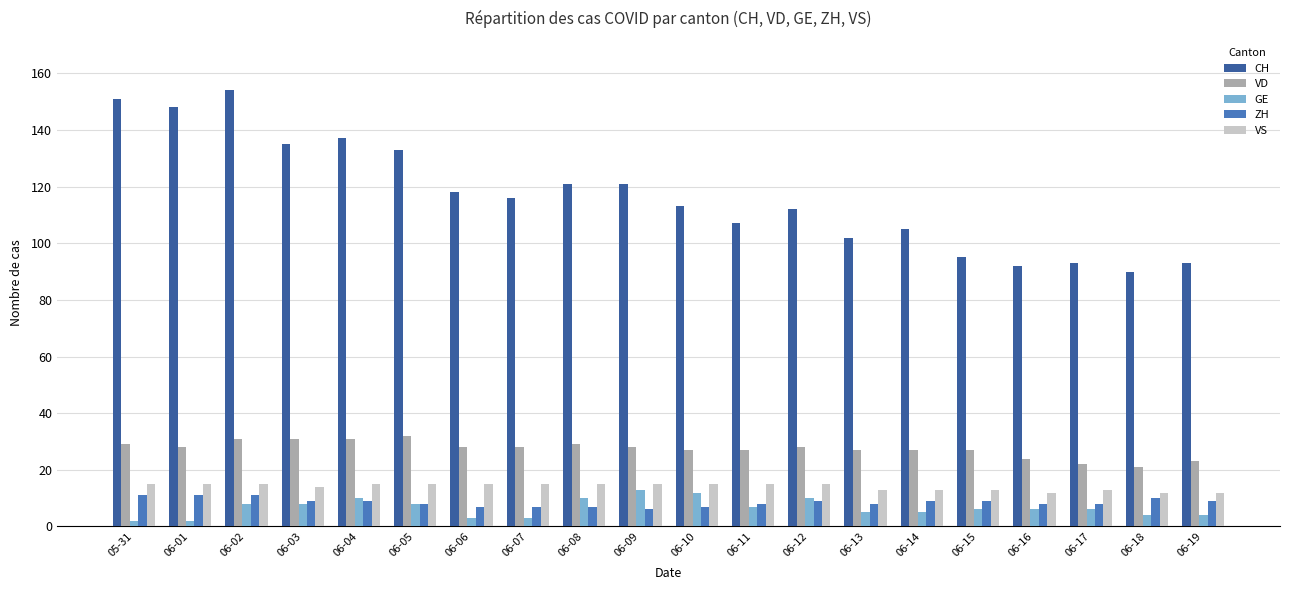

What is the lowest value of the GE series?

2